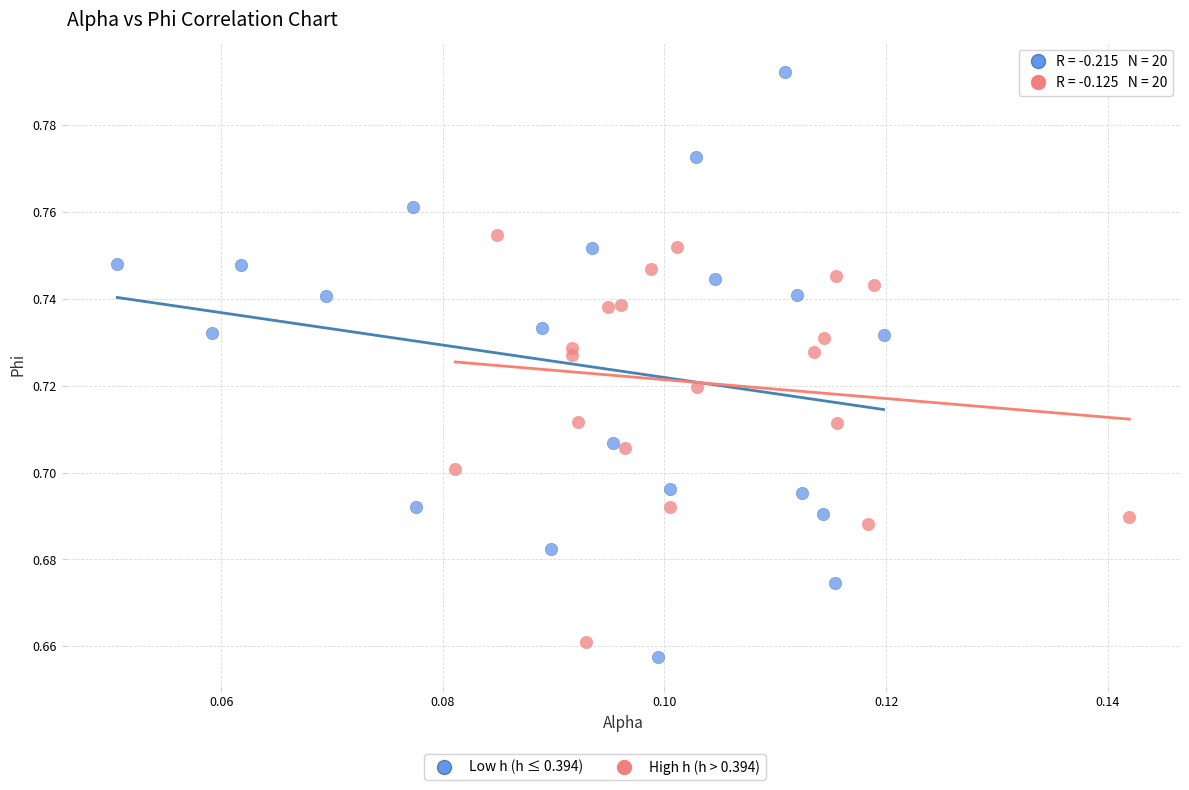

Which series has the largest Y range (max minus min)?

Low h (h ≤ 0.394)